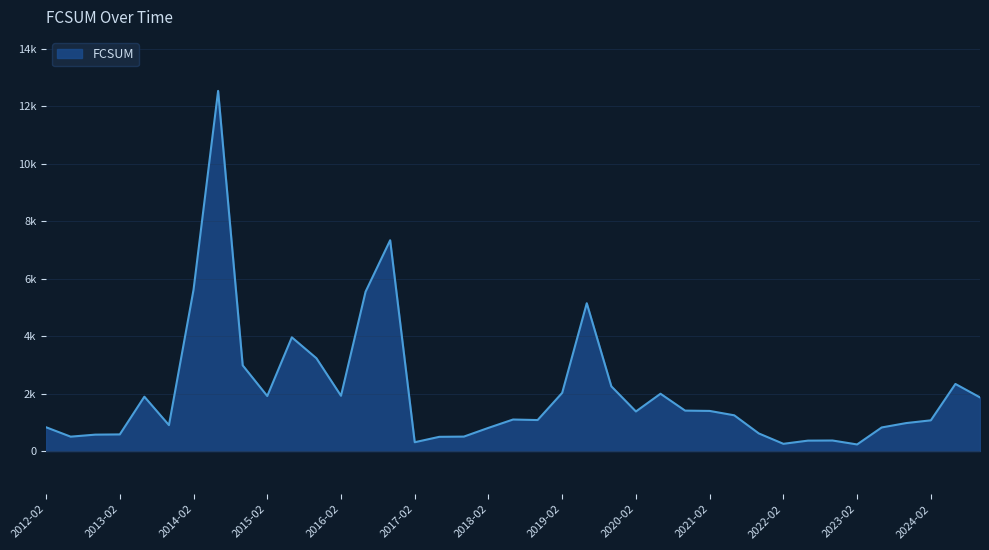

Does the chart have visible grid lines?

Yes